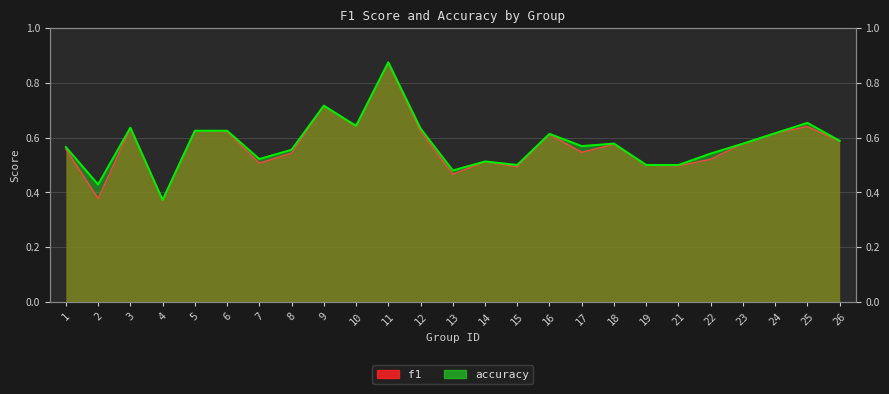

What is the value of the f1 point at the 20th from the left?

0.5